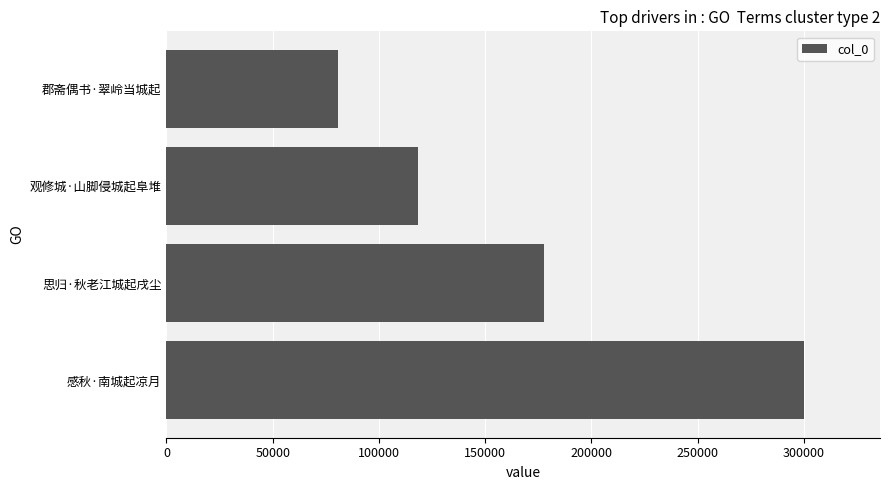

Approximately how many times larger is the value at 感秋·南城起凉月 compared to 思归·秋老江城起戌尘?

1.7